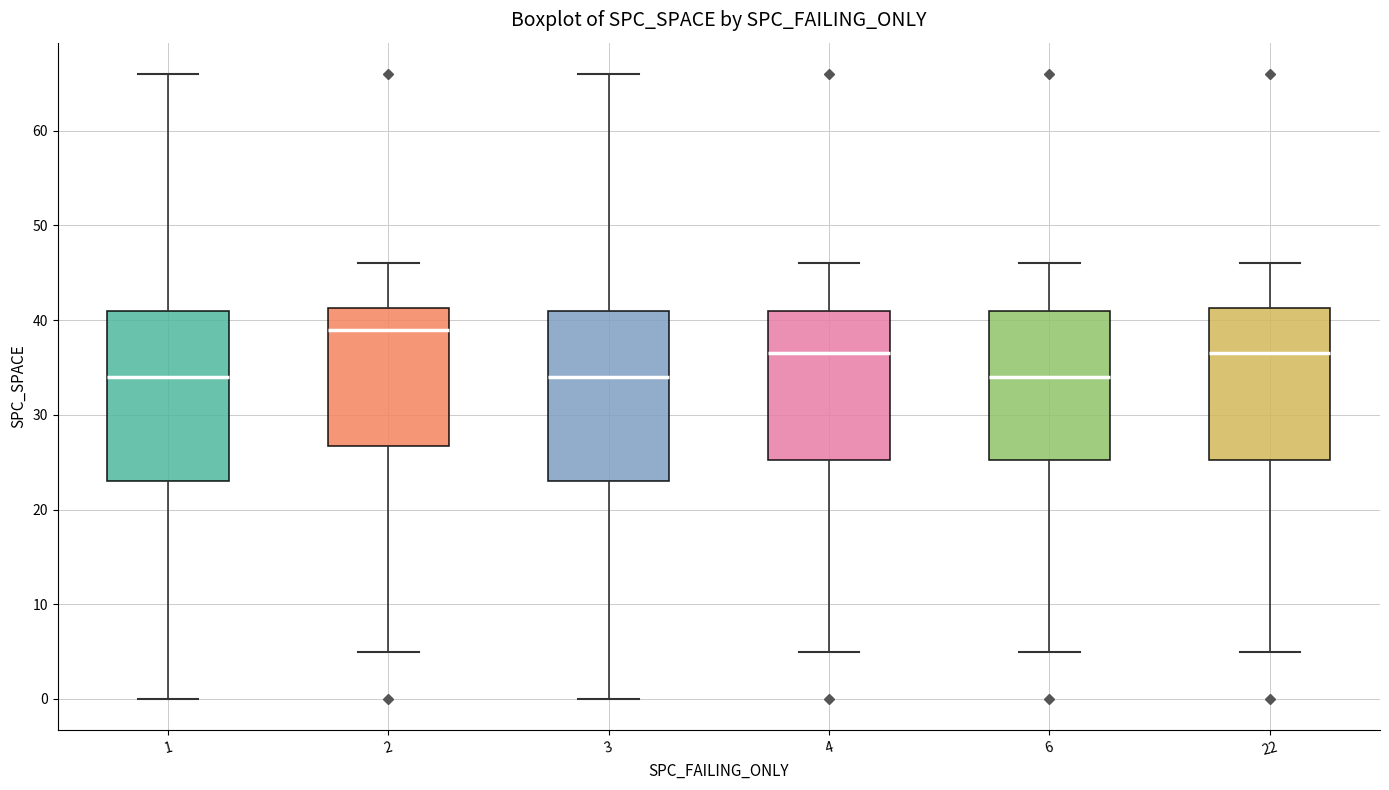

Reading left to right, read every box against the y-axis: the position of its median line, the range the box covers, and the ends of its whiskers. The values are not printed on the chart, so give them approximately, as read against the axis.

1: median 34, box 23 to 41, whiskers 0 to 66
2: median 39, box 27 to 41, whiskers 5 to 46
3: median 34, box 23 to 41, whiskers 0 to 66
4: median 37, box 25 to 41, whiskers 5 to 46
6: median 34, box 25 to 41, whiskers 5 to 46
22: median 37, box 25 to 41, whiskers 5 to 46